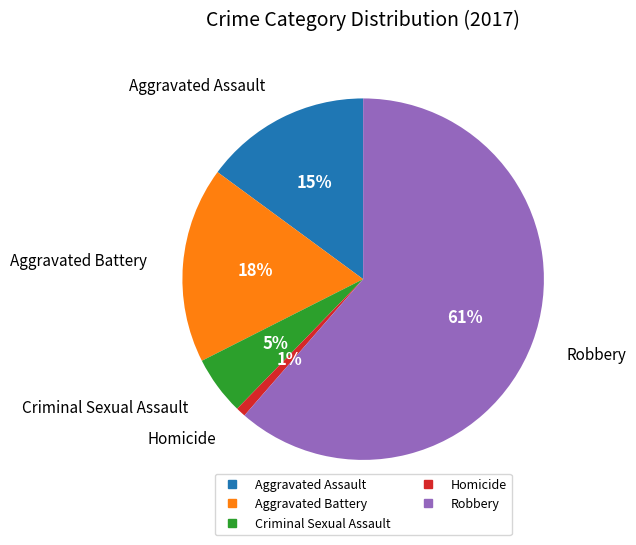

The Robbery slice represents 54% of the pie. True or false?

False